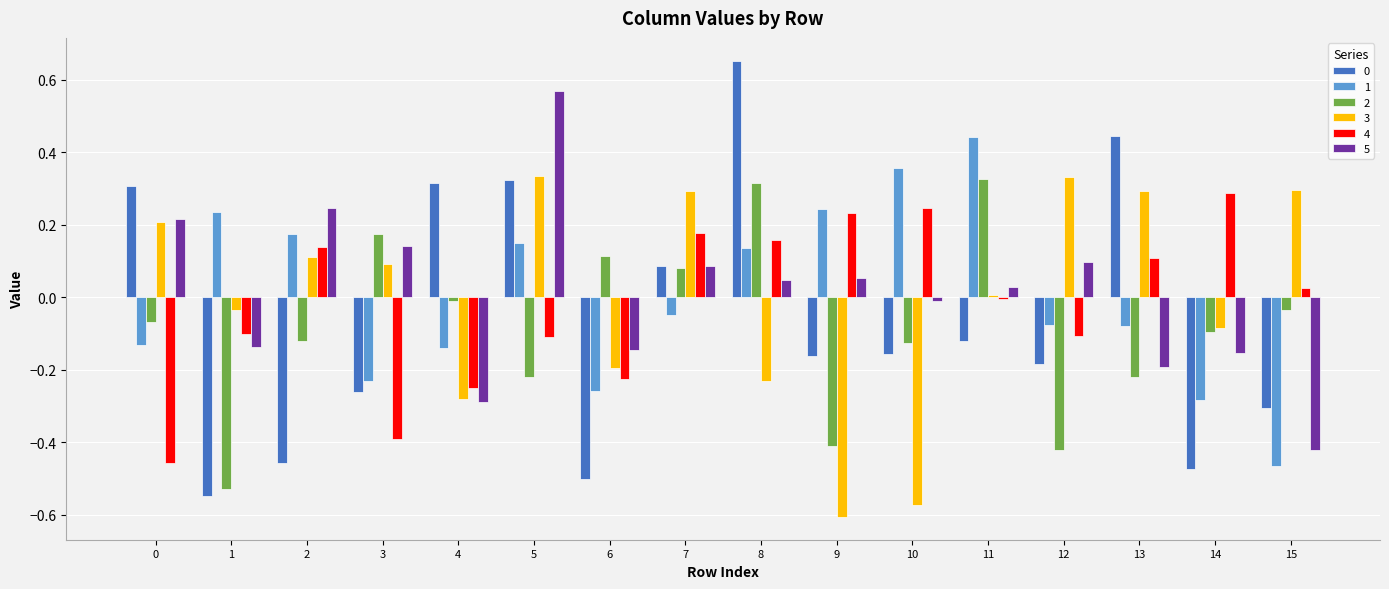

The 0 series shows -0.5 at 1. True or false?

True